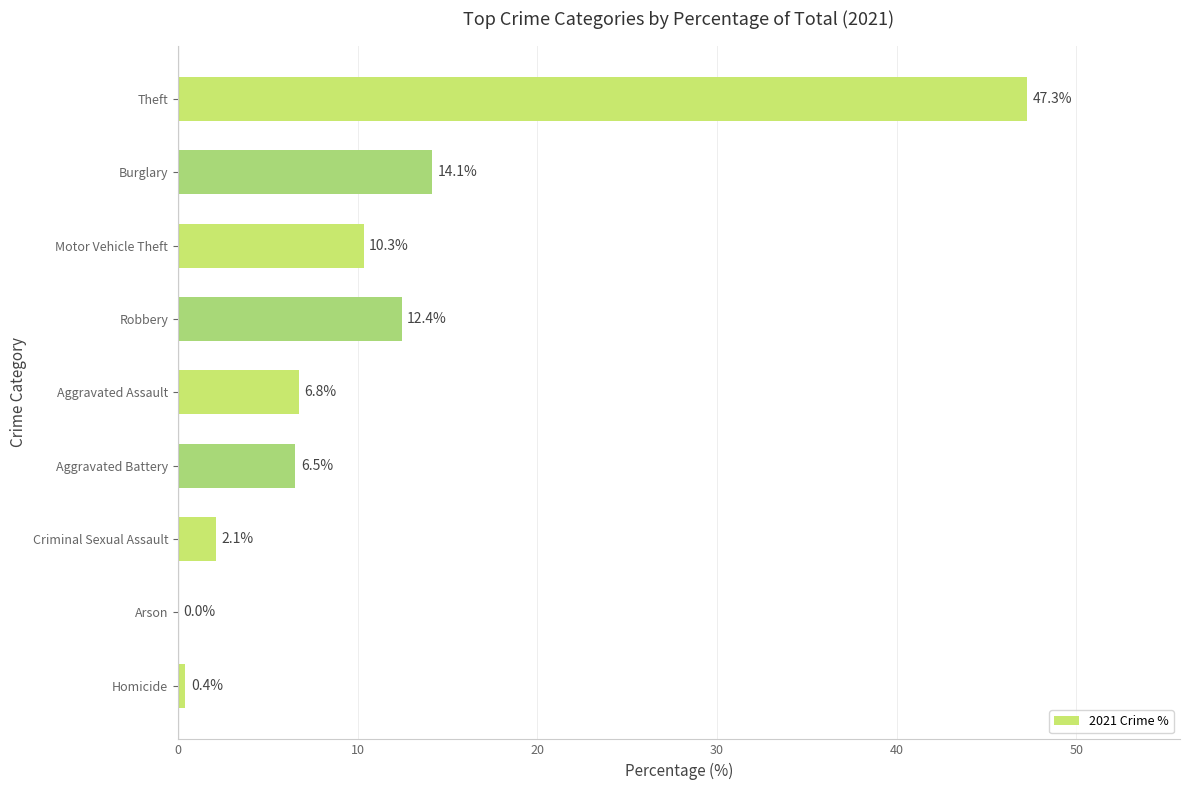

What is the change in value from Arson to Motor Vehicle Theft?

+10.3